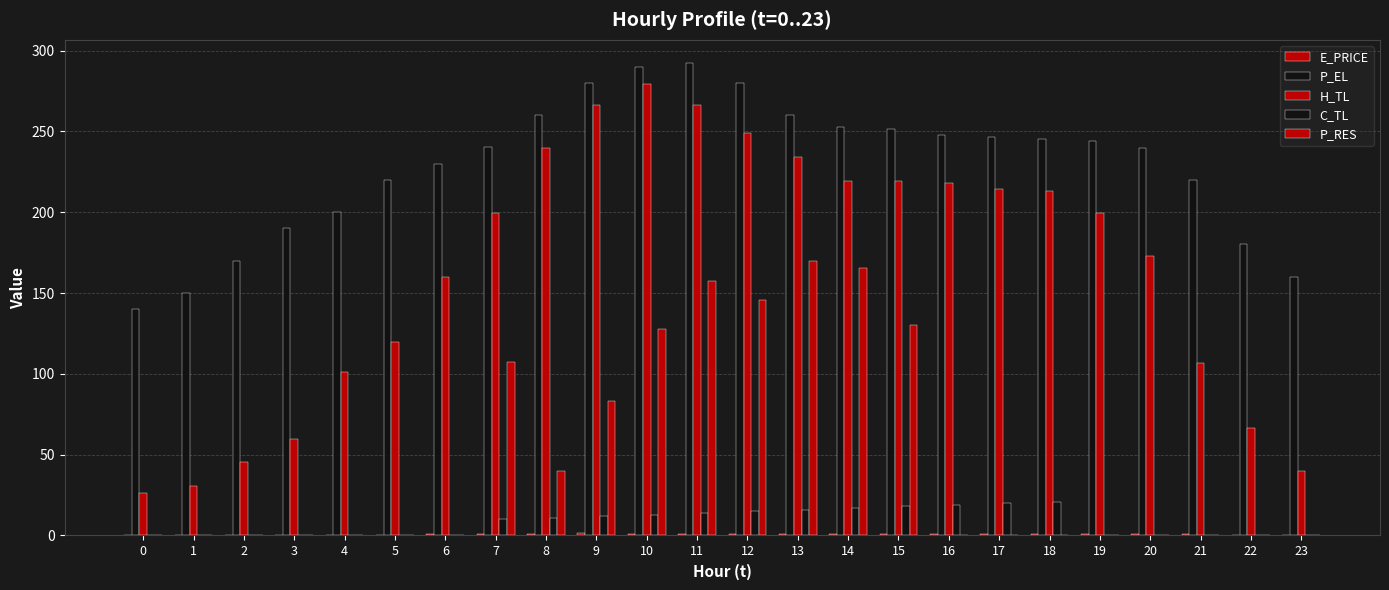

What is the difference between the second highest and minimum values in the C_TL series?

20.0